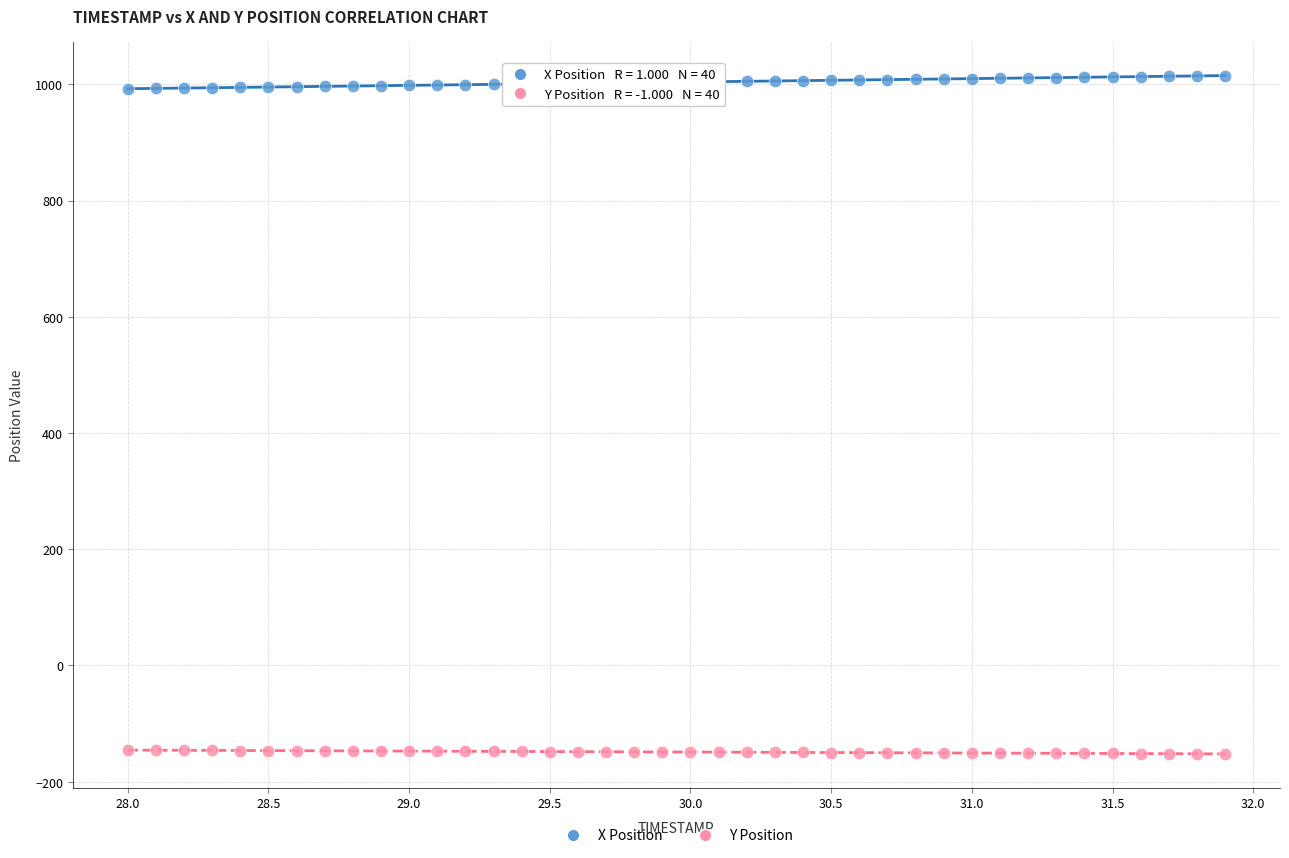

What is the X range (max minus min) for the scatter plot?

3.9